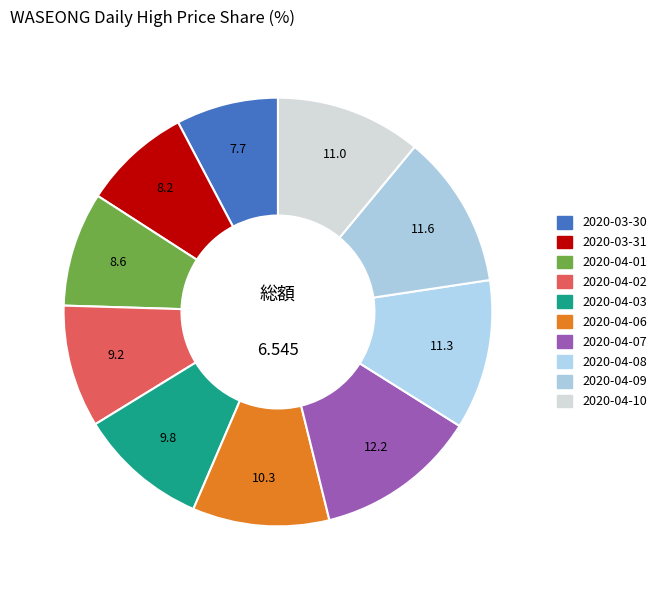

How many segments does this pie chart have?

10